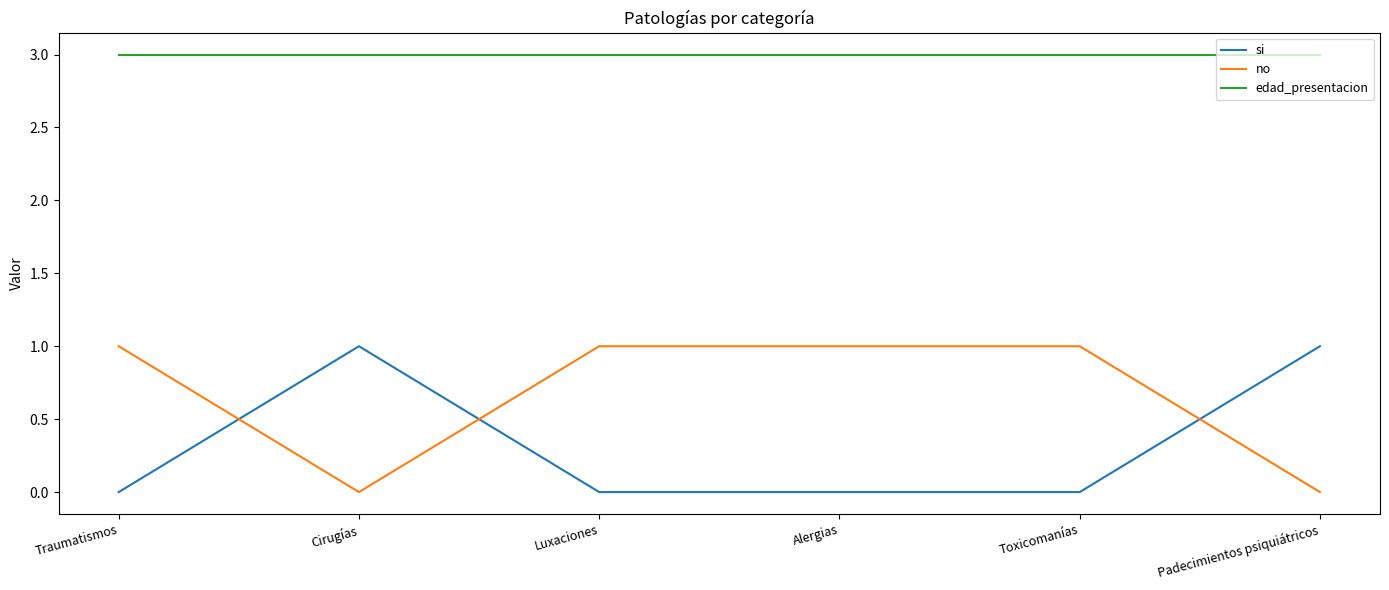

Which series has the largest total across all categories?

edad_presentacion